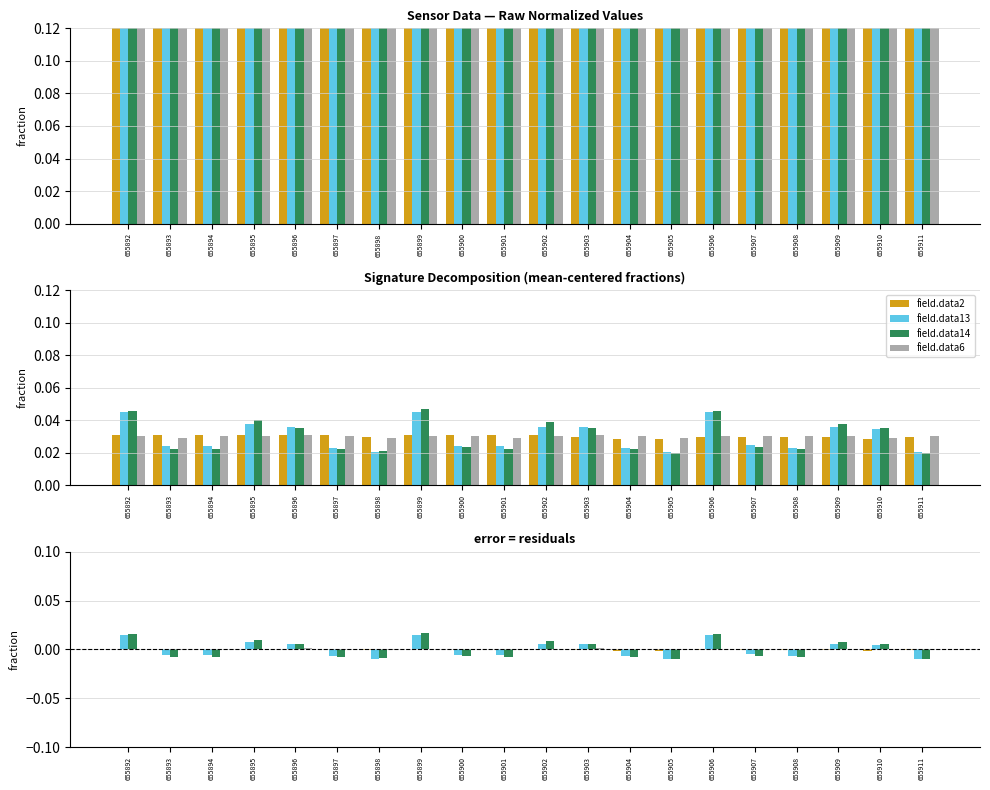

True or false: field.data14 has a value of 0.0 at 655896.

True